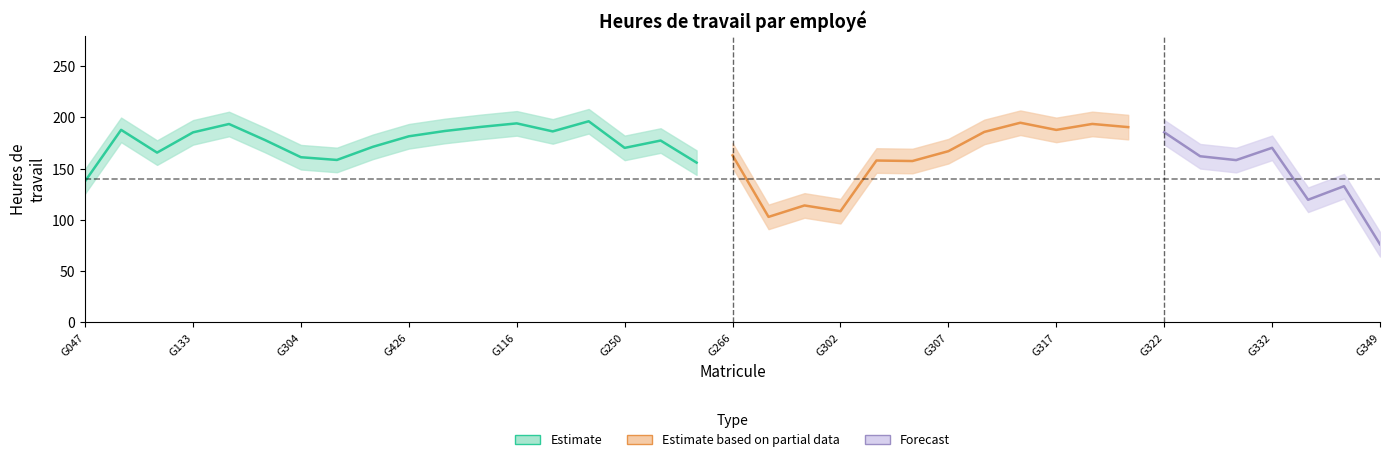

Is this an area chart (filled region under the line)?

No